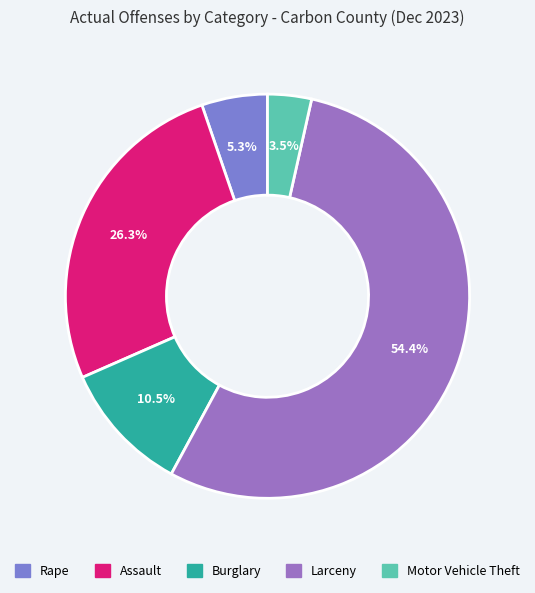

Between Larceny and Motor Vehicle Theft, which is larger?

Larceny